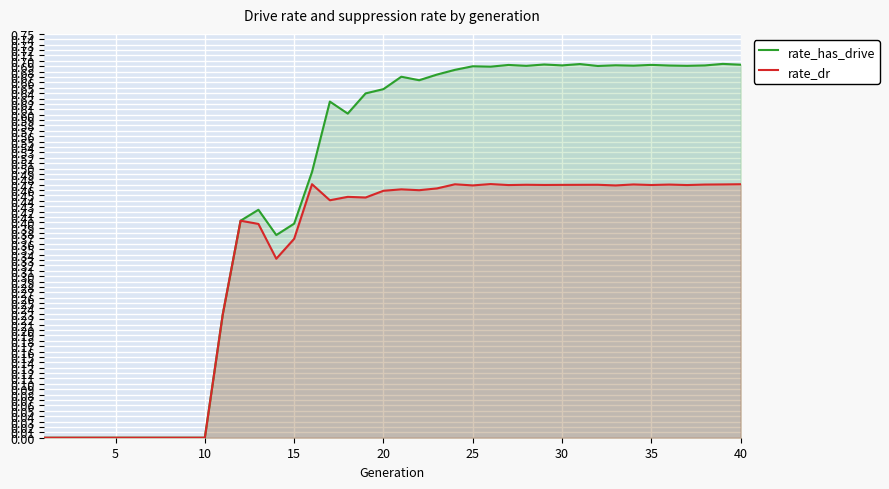

Between 20 and 36, which series saw the biggest shift?

rate_has_drive